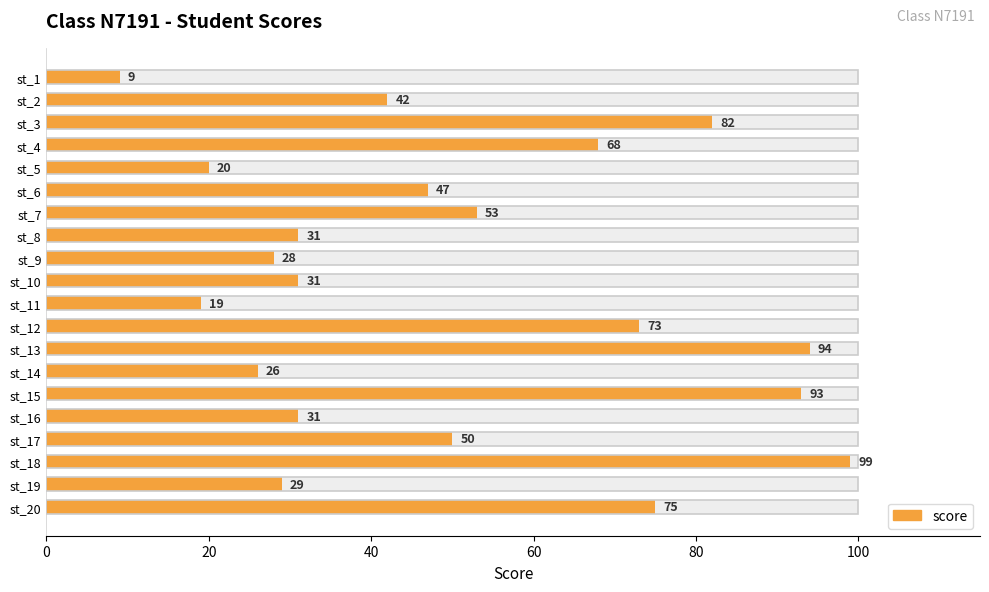

True or false: the data shows 44 at st_3.

False